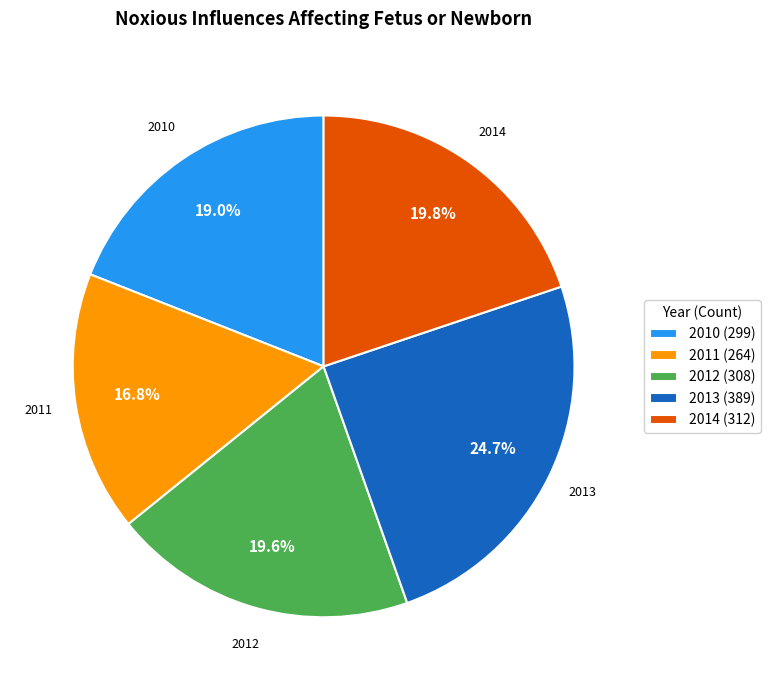

What percentage is the 2011 slice, to the nearest percent?

17%